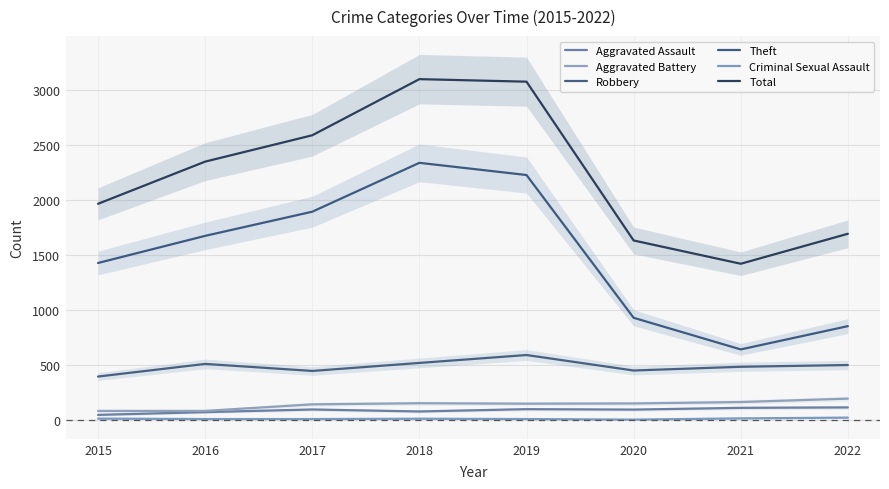

At which label does Criminal Sexual Assault first exceed 11?

2015